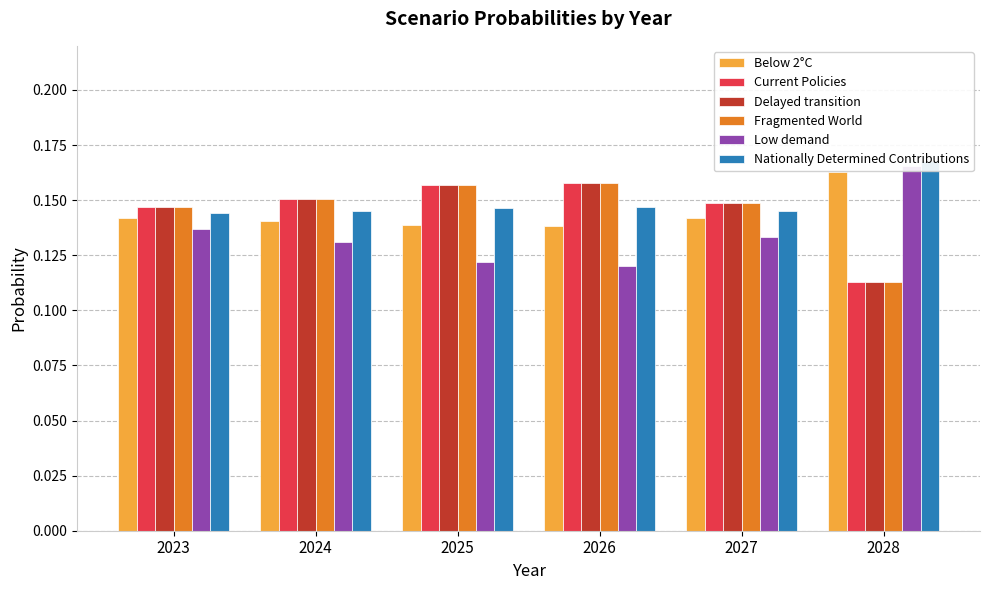

Reading left to right, what are all the values shown in this chart?

Below 2°C: 0.1	0.1	0.1	0.1	0.1	0.2
Current Policies: 0.1	0.2	0.2	0.2	0.1	0.1
Delayed transition: 0.1	0.2	0.2	0.2	0.1	0.1
Fragmented World: 0.1	0.2	0.2	0.2	0.1	0.1
Low demand: 0.1	0.1	0.1	0.1	0.1	0.2
Nationally Determined Contributions: 0.1	0.1	0.1	0.1	0.1	0.2